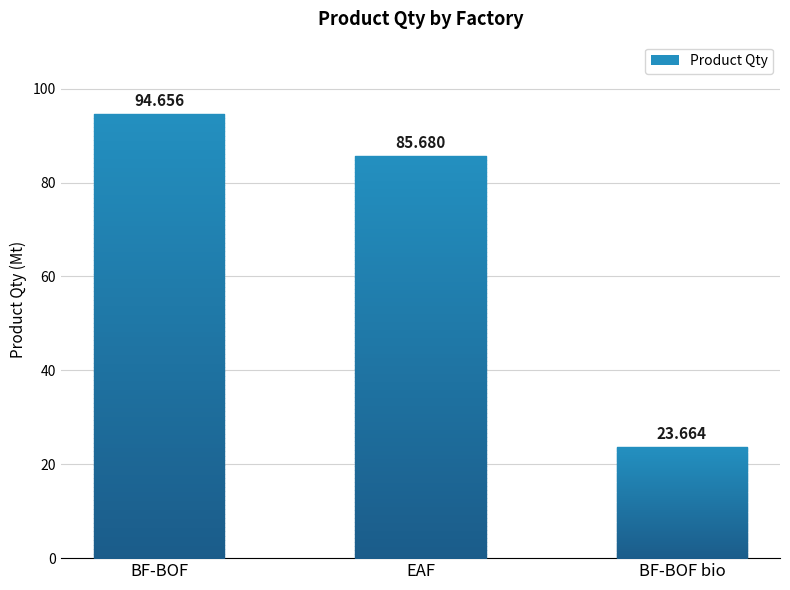

What is the label of the 1st bar from the right?

BF-BOF bio